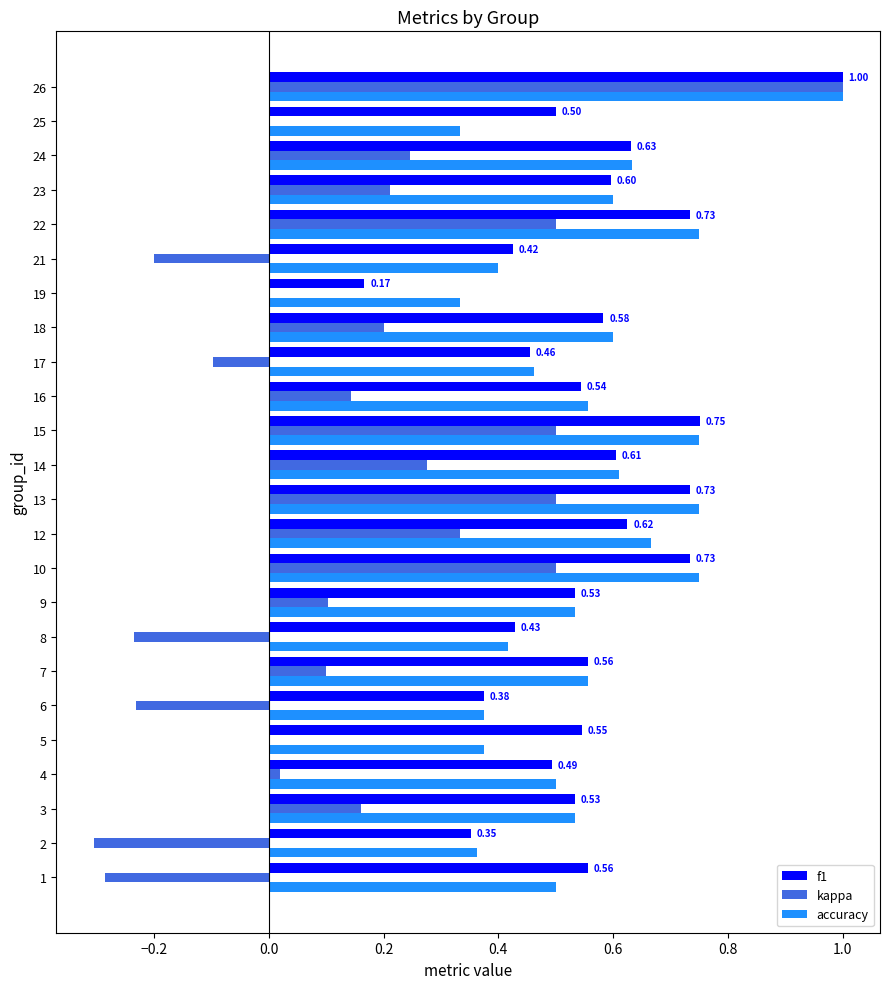

At which category is the sum across all series the highest?

26